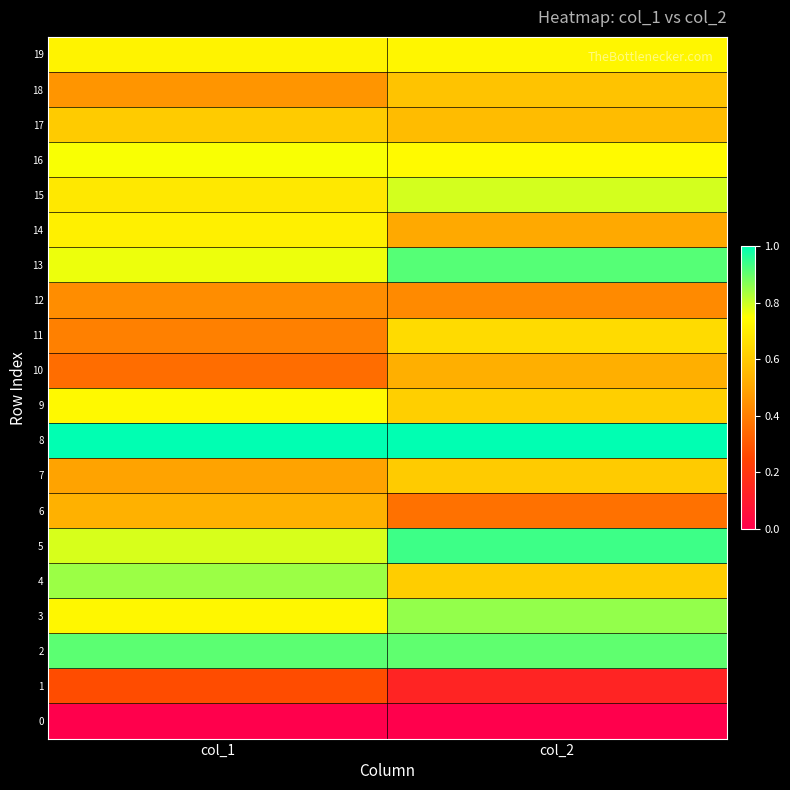

At which category does the chart reach its minimum across all series?

col_1